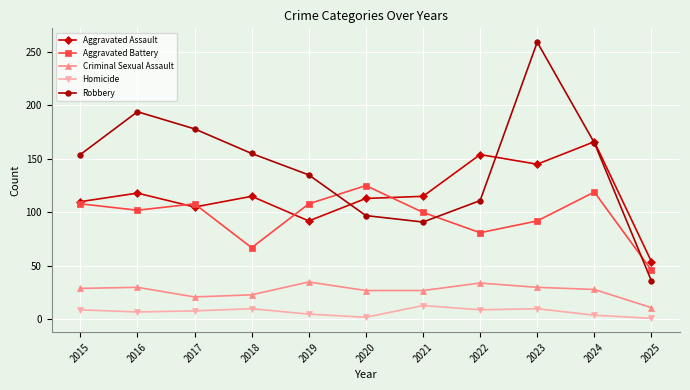

Which series has the largest total across all categories?

Robbery